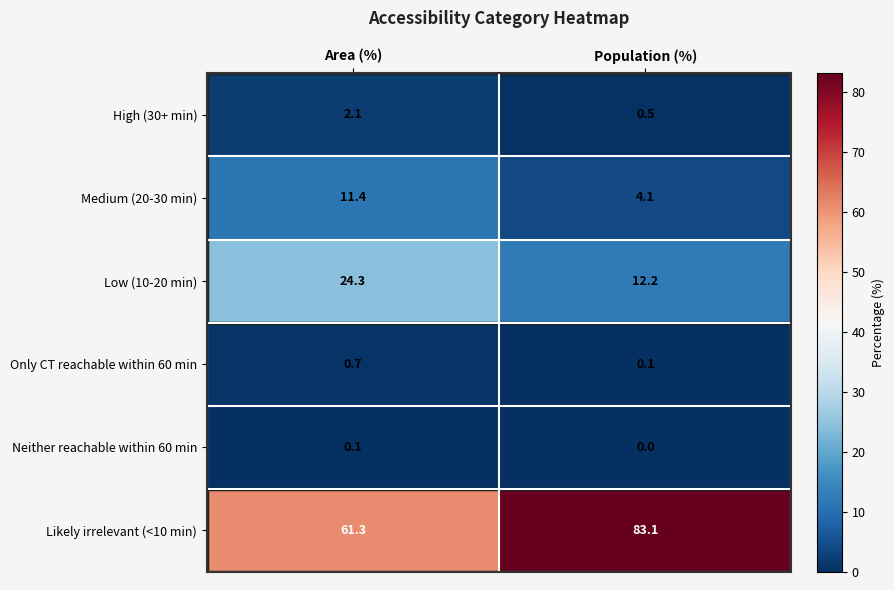

Where is High (30+ min) nearest to the value 1?

Population (%)